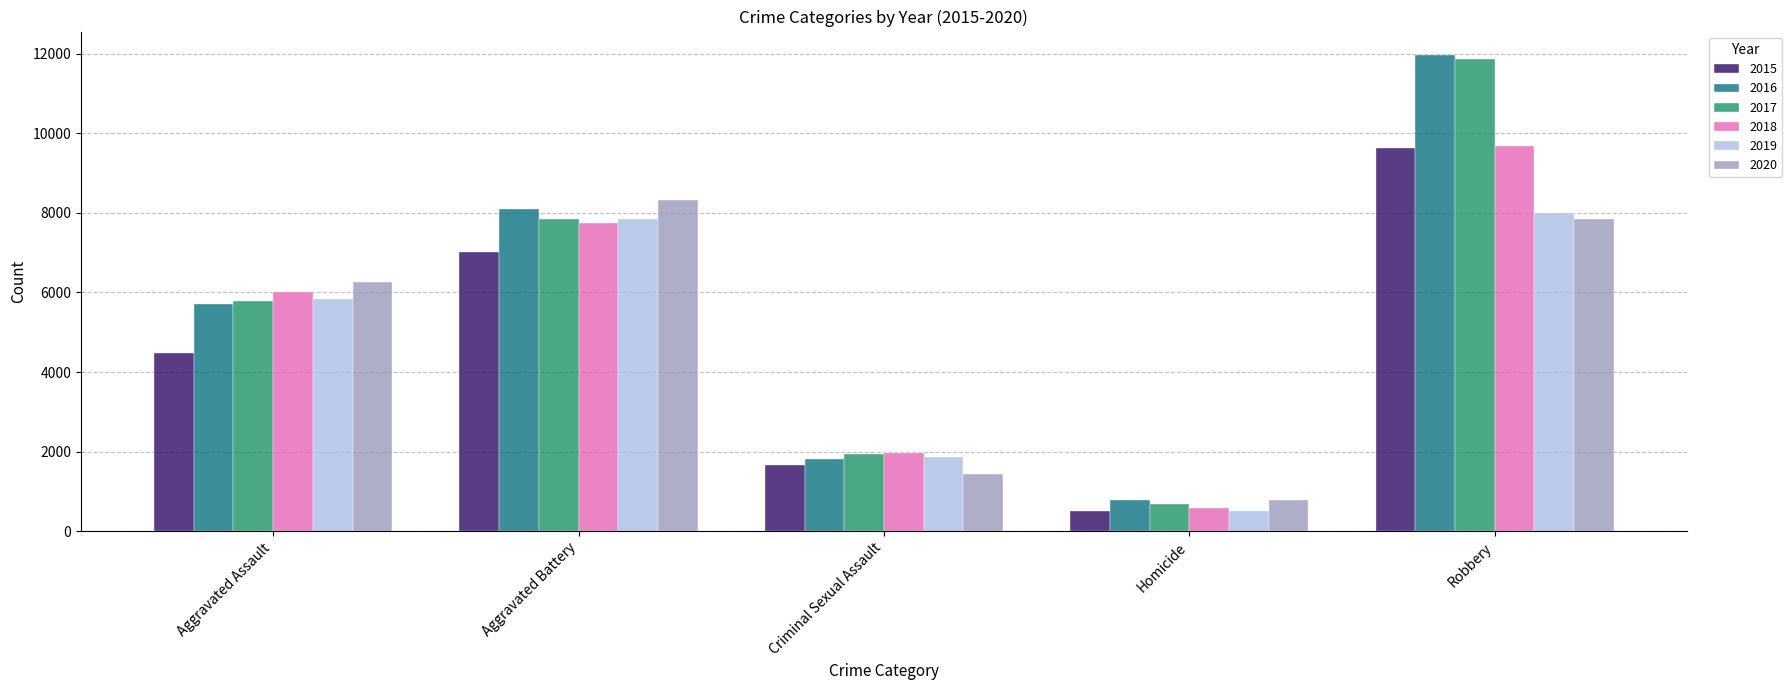

Are the bars grouped side by side (vs. stacked)?

Yes